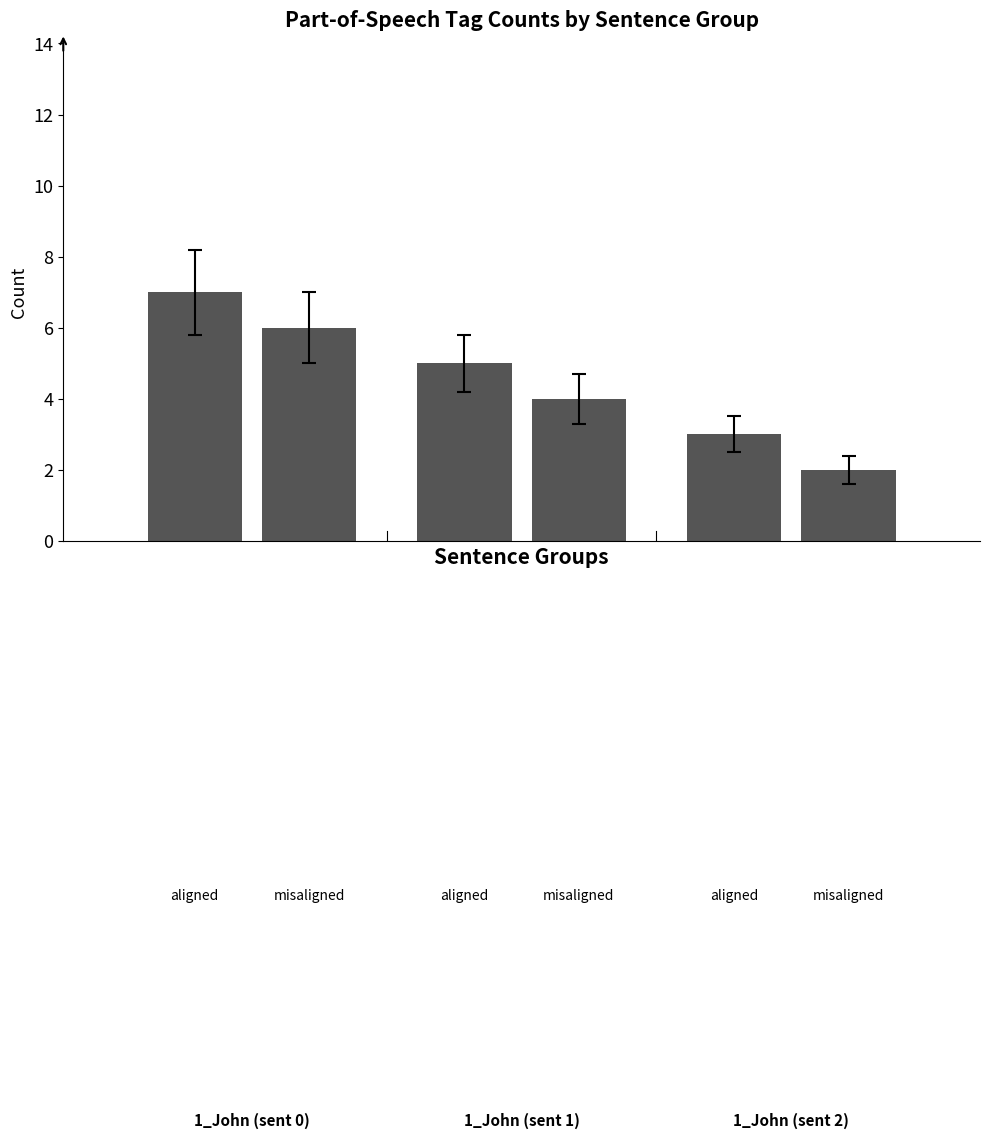

How many distinct data groups are displayed?

2